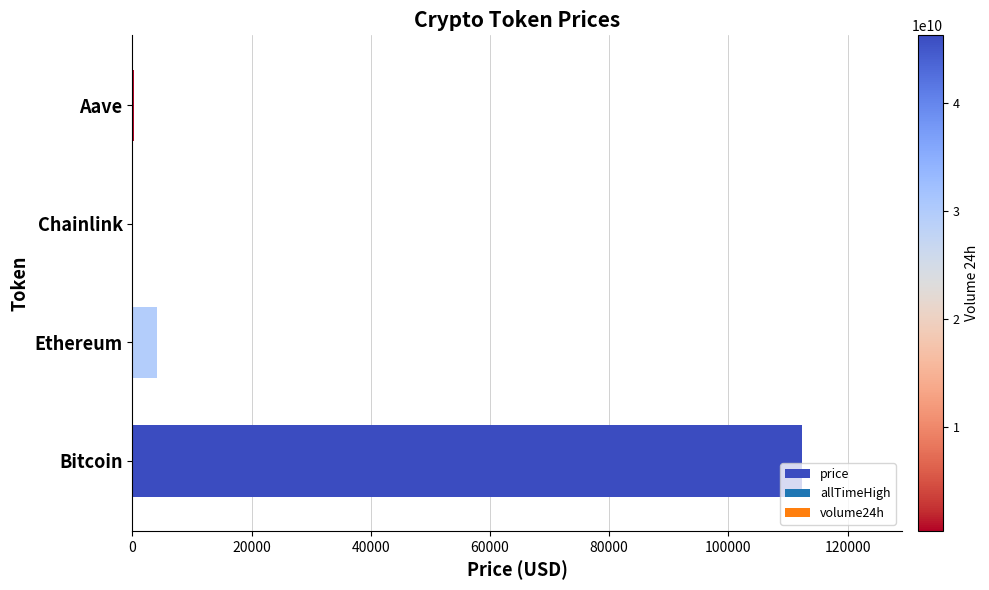

What is the sum of all values?

116746.9